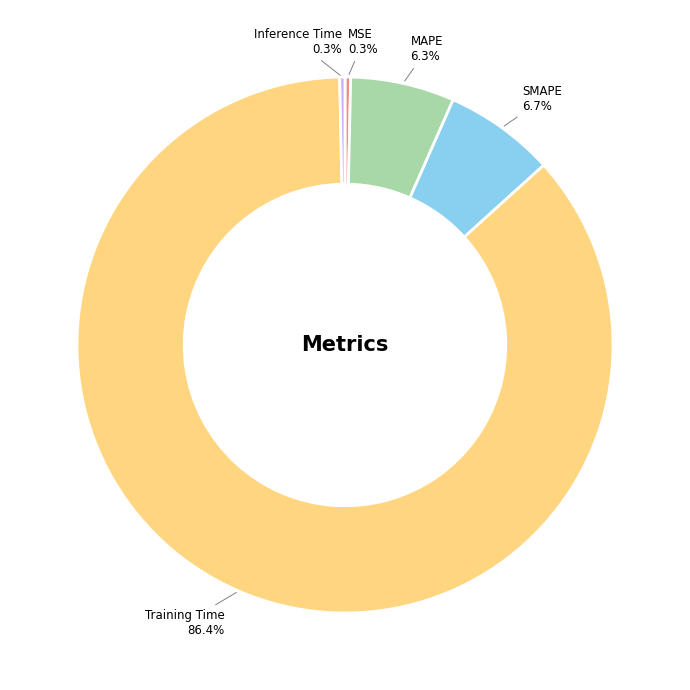

What is the largest slice in the pie chart?

Training Time